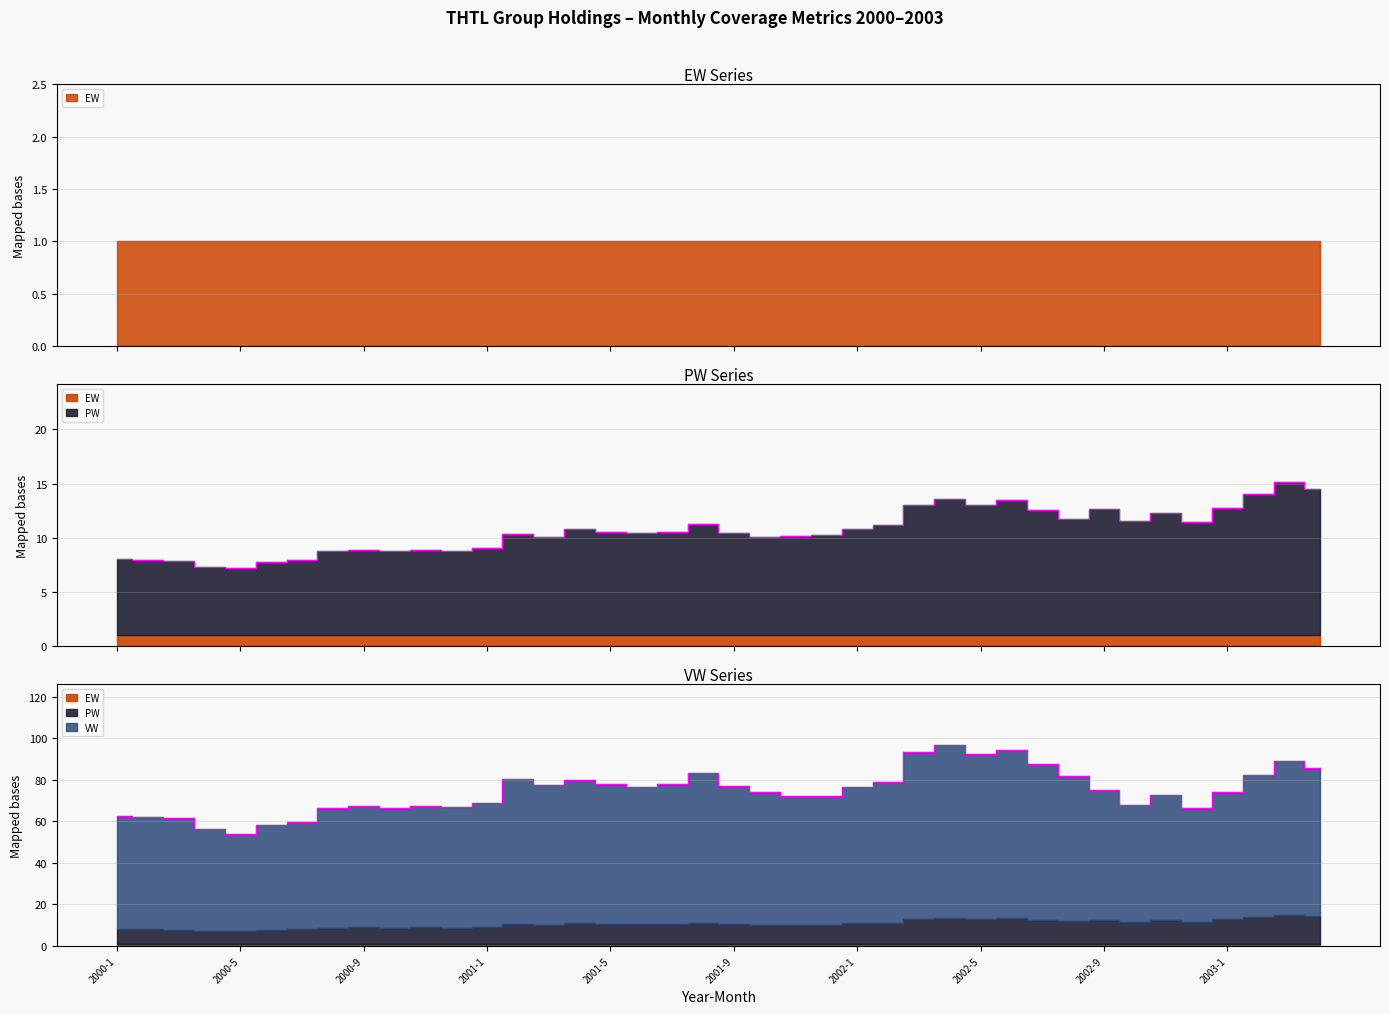

True or false: VW has a value of 94.4 at 2002-6.

True